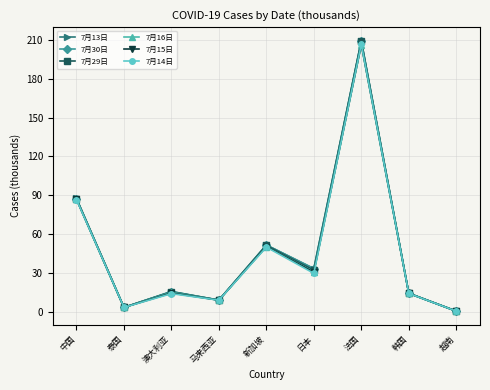

At which category does 7月14日 reach its first local peak?

澳大利亚